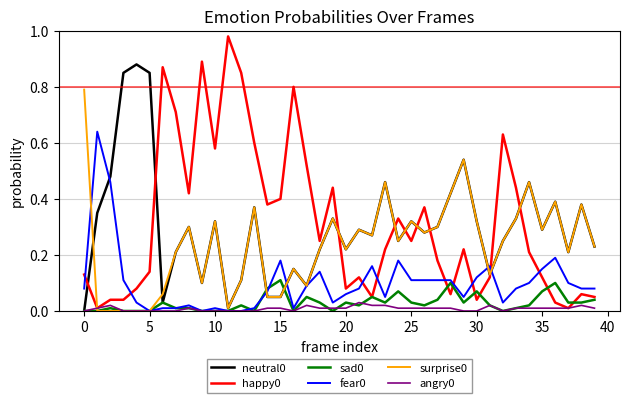

The value of fear0 at 10 is 0.0. True or false?

True